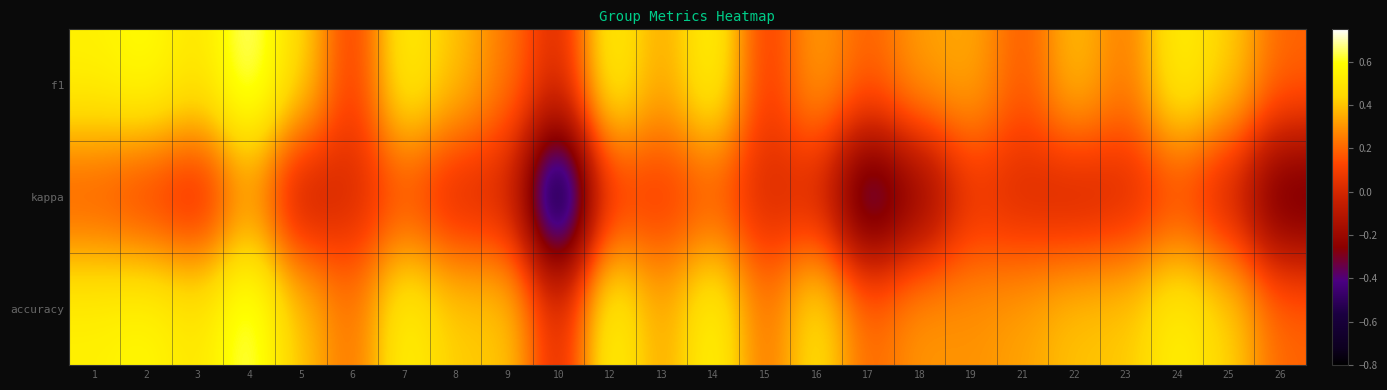

Reading left to right, list all the values displayed in this chart.

f1: 1=0.5	2=0.6	3=0.5	4=0.7	5=0.5	6=0.1	7=0.5	8=0.4	9=0.2	10=0.0	12=0.6	13=0.3	14=0.6	15=0.1	16=0.3	17=0.2	18=0.3	19=0.3	21=0.2	22=0.4	23=0.2	24=0.5	25=0.4	26=0.2
kappa: 1=0.2	2=0.1	3=0.0	4=0.3	5=-0.1	6=0.0	7=0.1	8=0.0	9=0.0	10=-0.8	12=0.1	13=0.1	14=0.2	15=0.0	16=0.0	17=-0.5	18=-0.3	19=0.1	21=0.0	22=-0.0	23=0.0	24=0.1	25=-0.0	26=-0.4
accuracy: 1=0.5	2=0.6	3=0.5	4=0.7	5=0.4	6=0.2	7=0.6	8=0.4	9=0.4	10=0.0	12=0.6	13=0.3	14=0.6	15=0.2	16=0.5	17=0.2	18=0.3	19=0.3	21=0.3	22=0.4	23=0.4	24=0.5	25=0.4	26=0.2